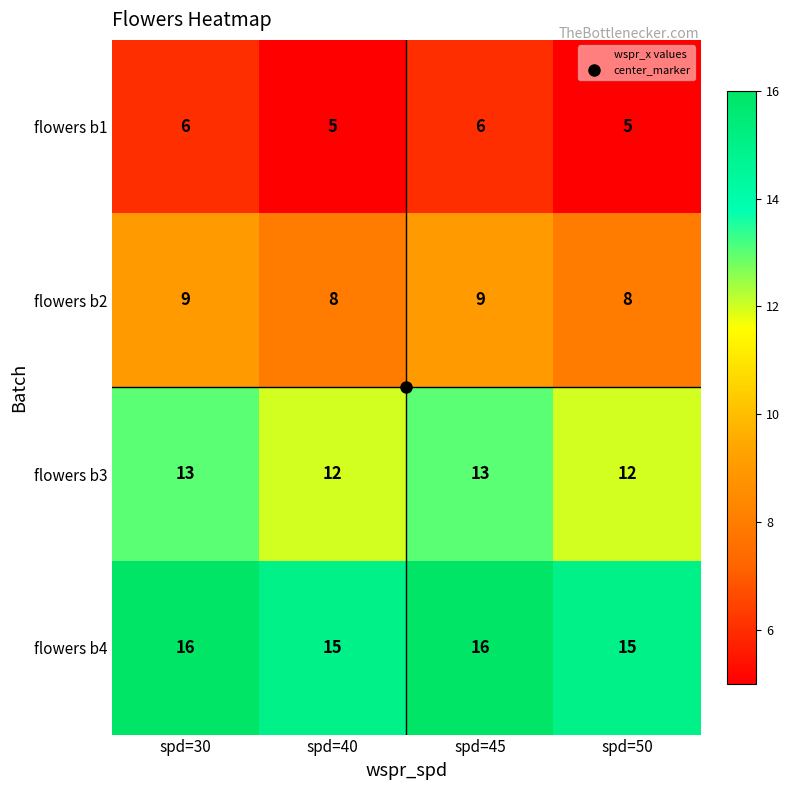

How many distinct data groups are displayed?

4